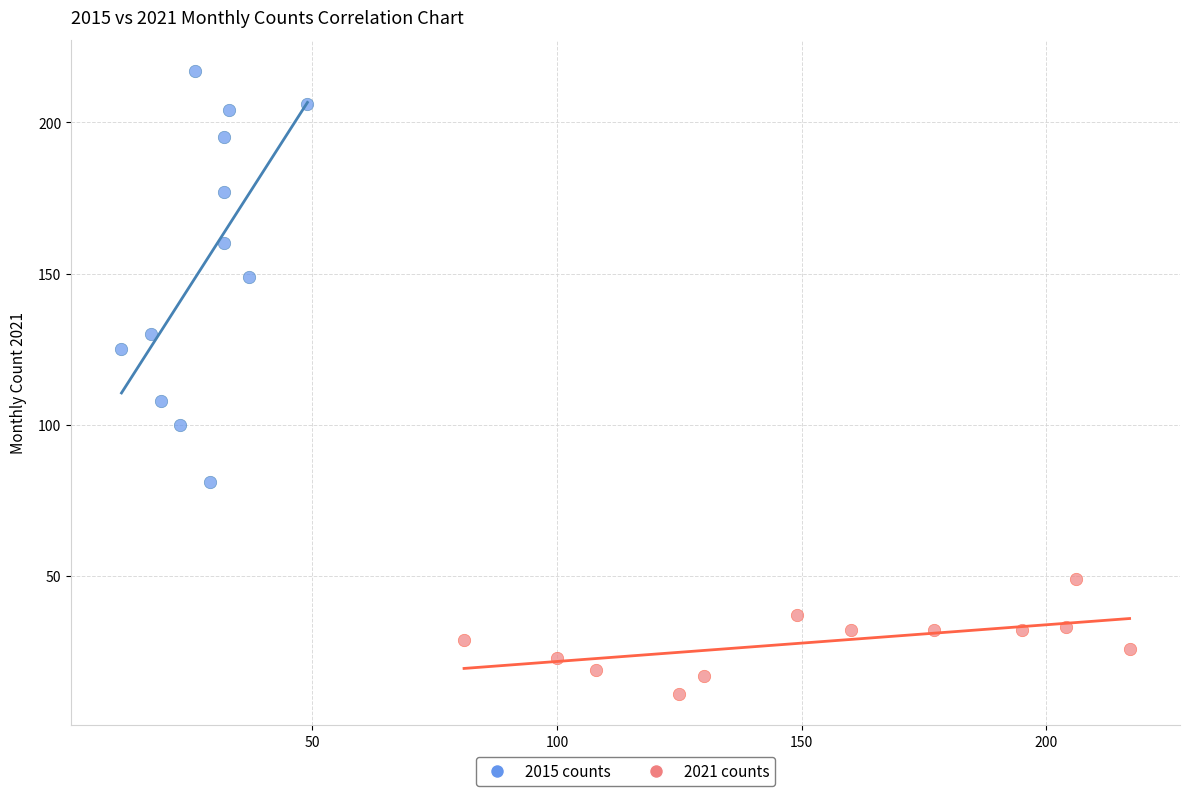

Which series contains the lowest Y value?

2021 counts